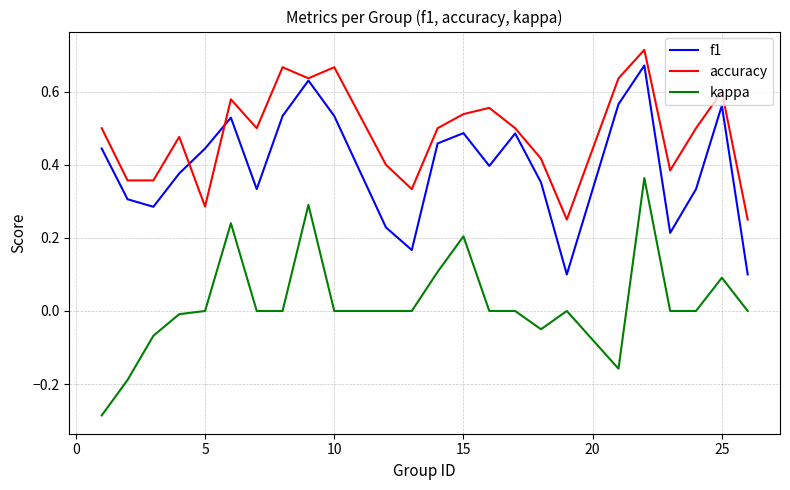

Which series has the widest spread of values?

kappa